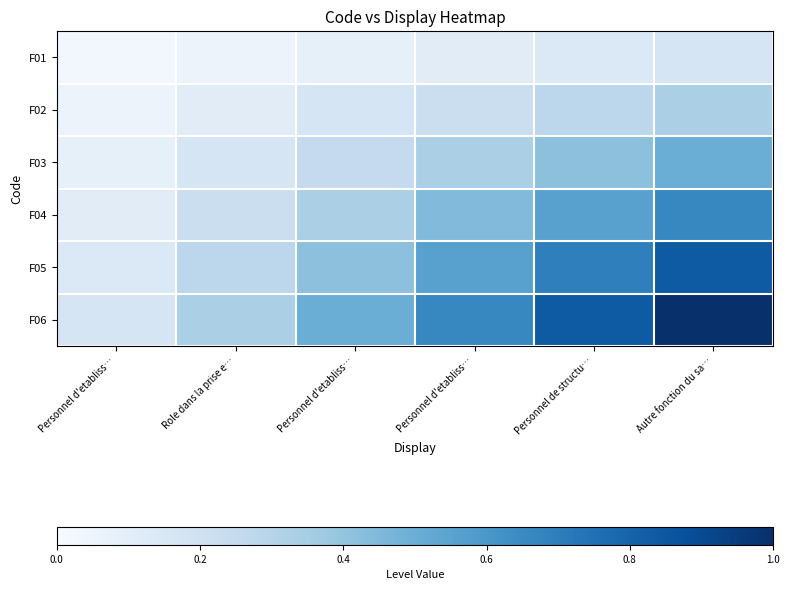

Between Personnel d'etabliss… and Personnel de structu…, which series saw the biggest shift?

F06